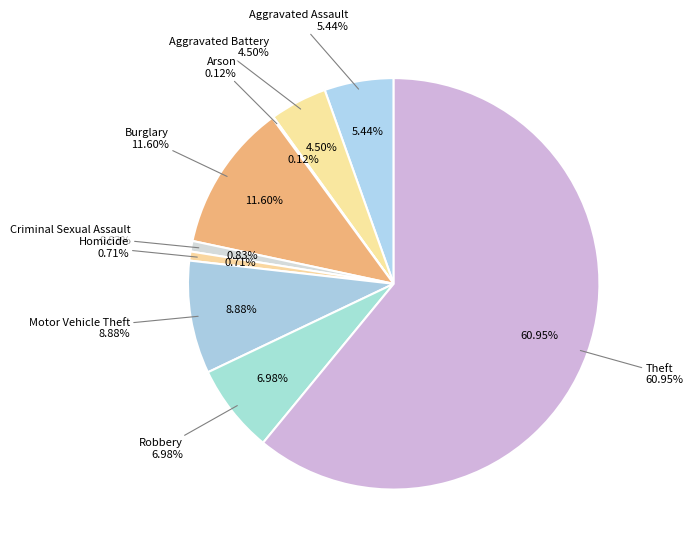

True or false: Theft accounts for 61% of the total.

True